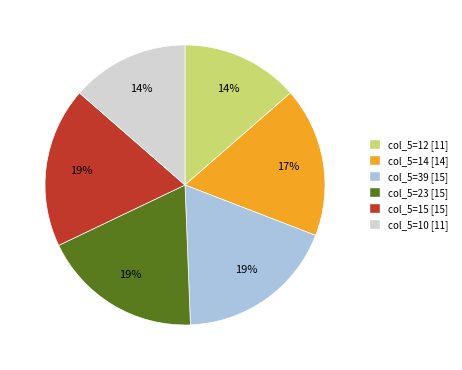

To the nearest percent, what is the difference between the largest and smallest slice percentages?

5%